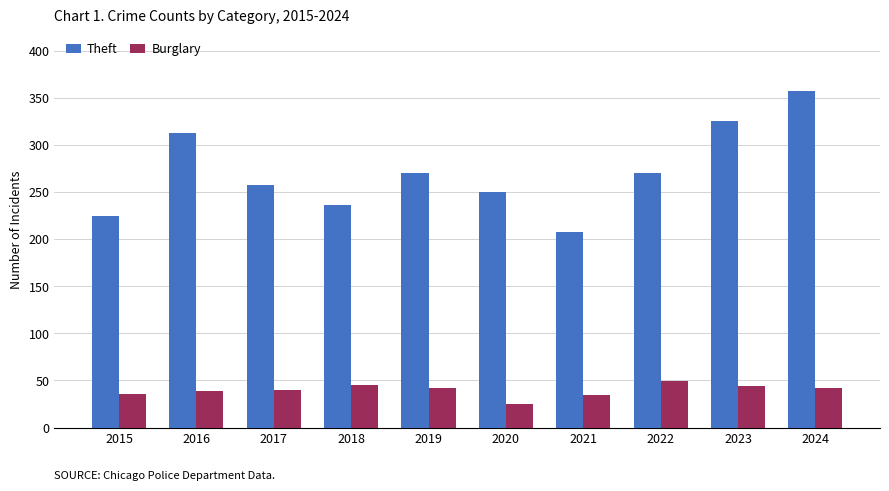

What is the spread (max minus min) of values at 2019?

228